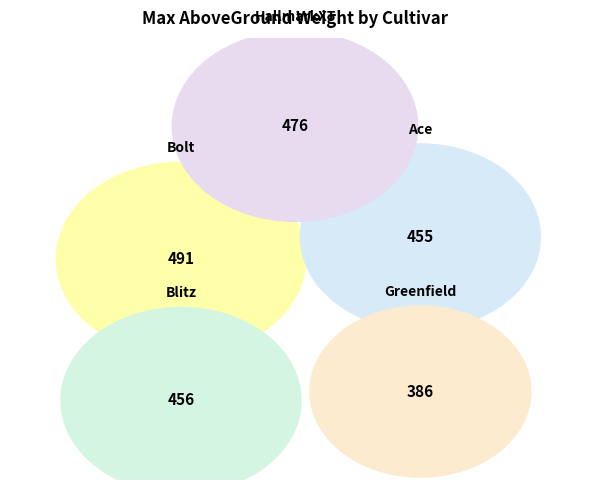

Is there a majority slice in this chart?

No